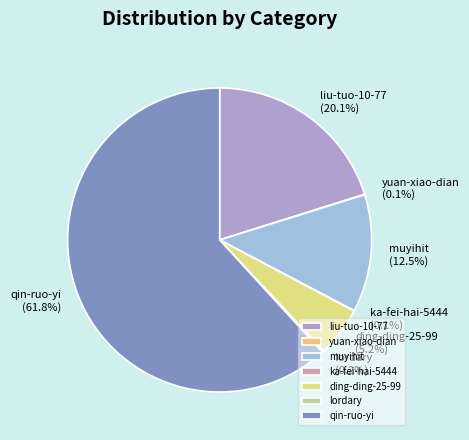

Is there a majority slice in this chart?

Yes